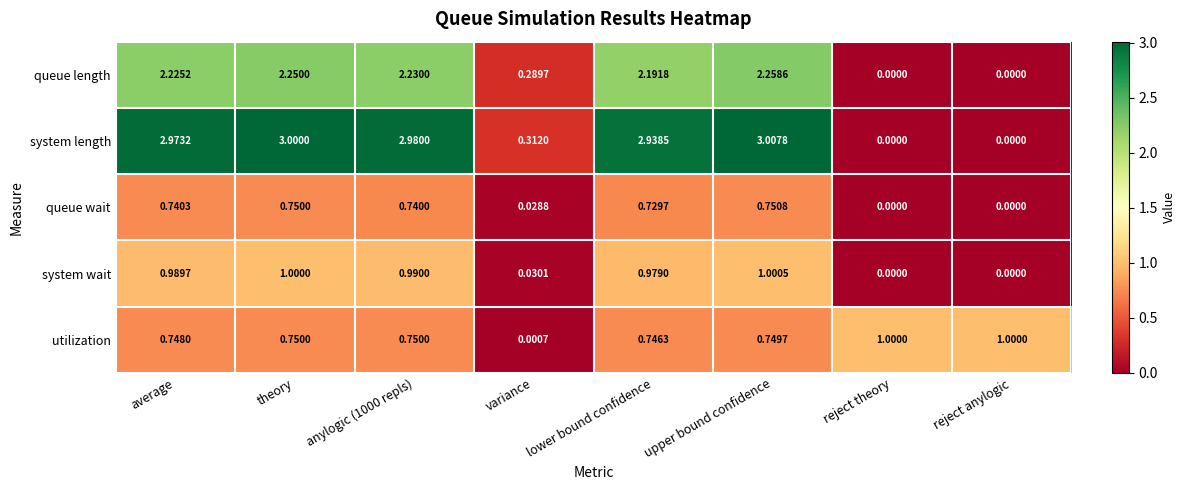

Which series changed the most between upper bound confidence and reject theory?

system length